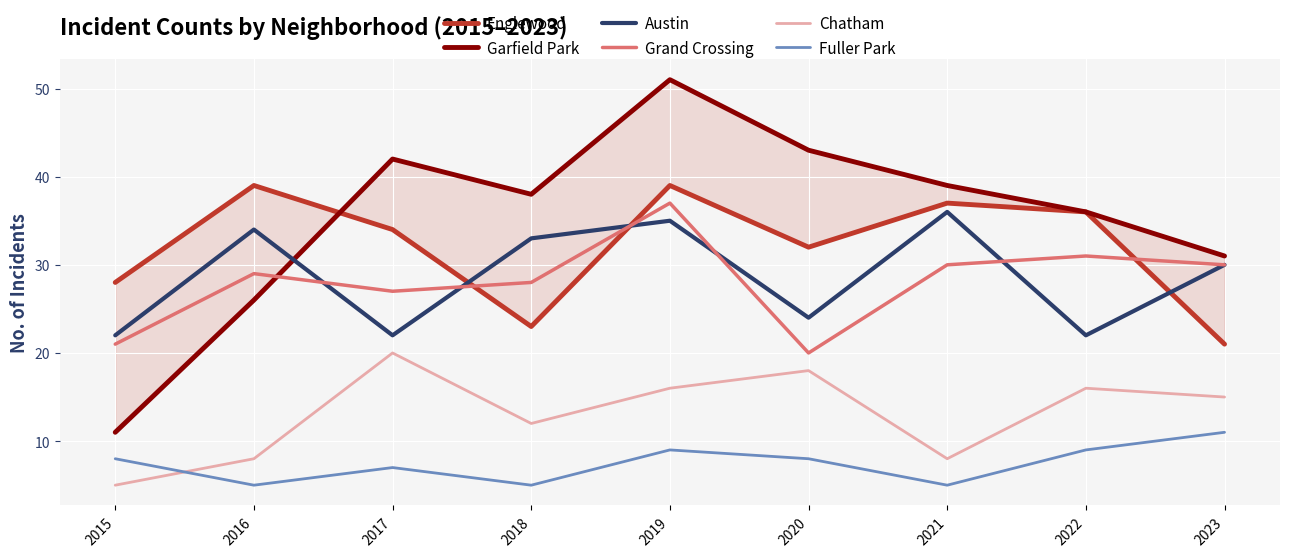

At which label does Austin reach its peak?

2021